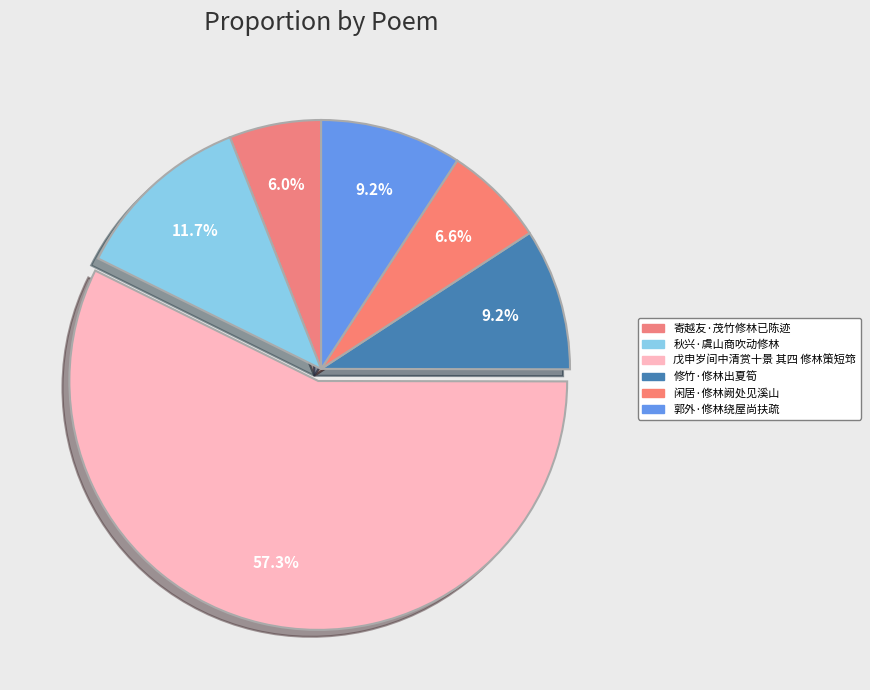

To the nearest percent, what is the difference between the 寄越友·茂竹修林已陈迹 and 戊申岁间中清赏十景 其四 修林策短筇 slice percentages?

51%